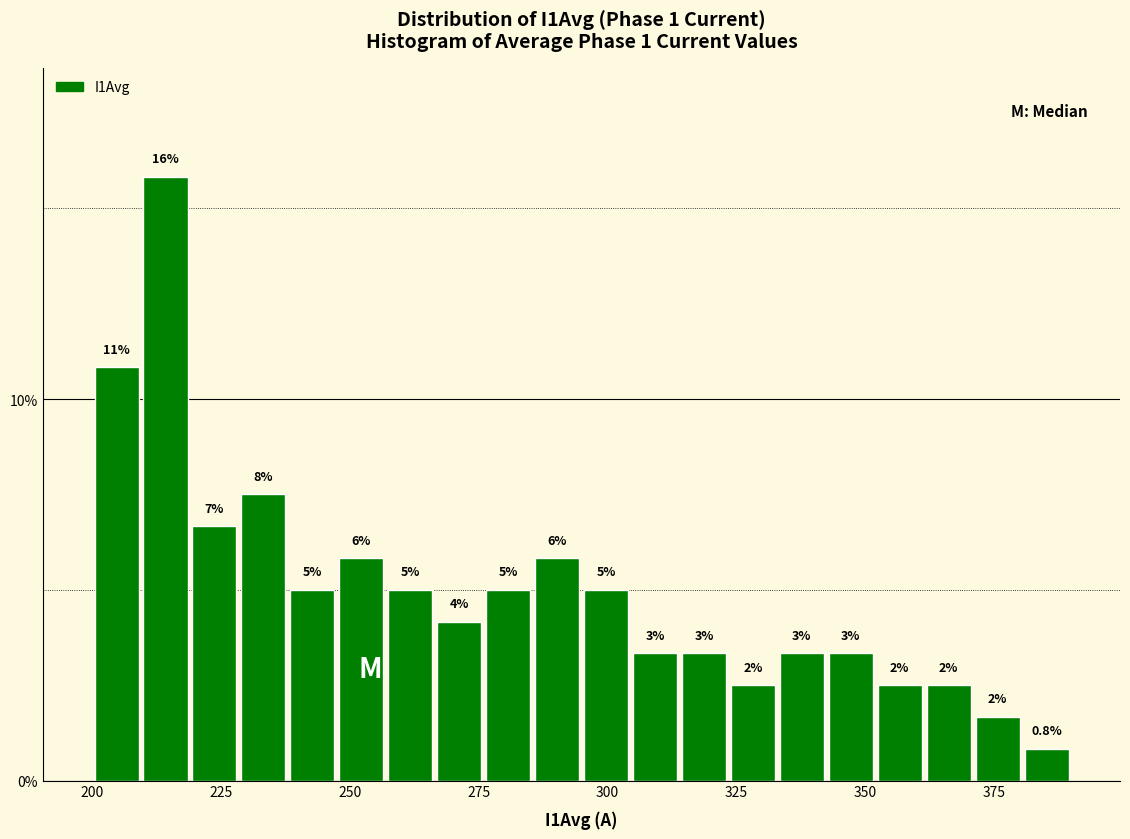

Around what value on the x-axis is the tallest bar? Give the approximate position of its centre, as read against the axis.

215